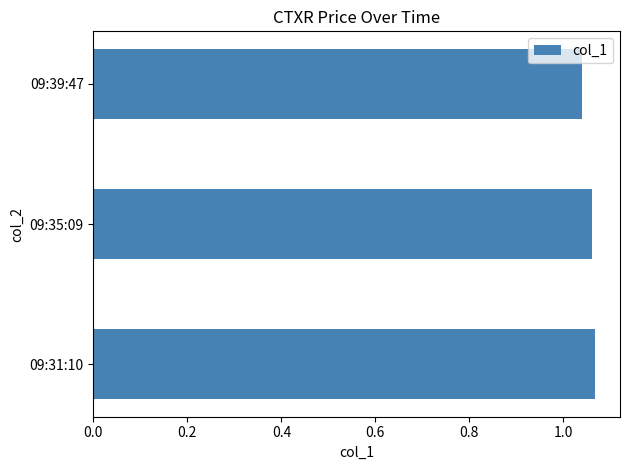

Does the chart contain stacked bars?

No